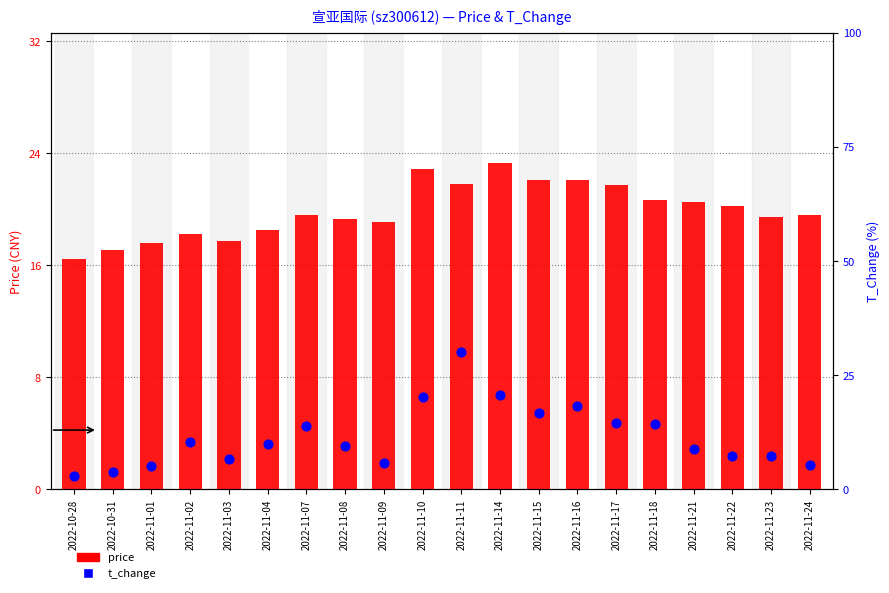

Which series has the widest spread of Y values?

t_change